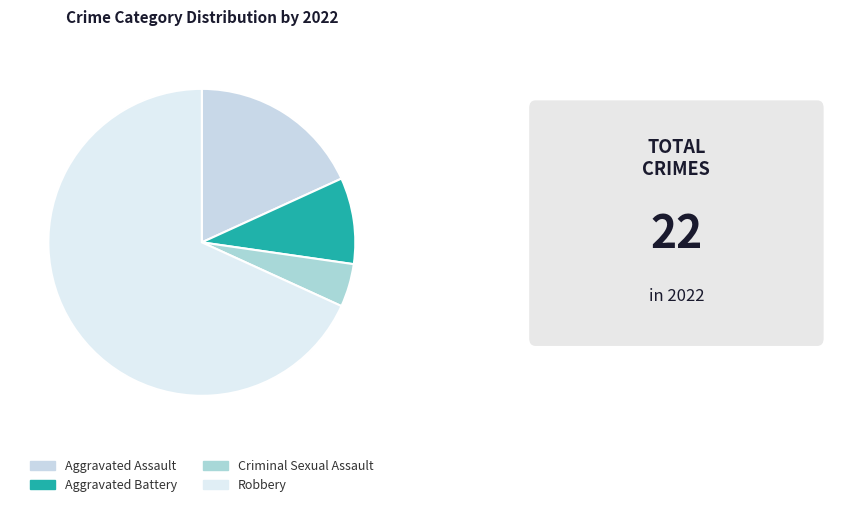

Is the sum of Criminal Sexual Assault and Aggravated Battery greater than half?

No